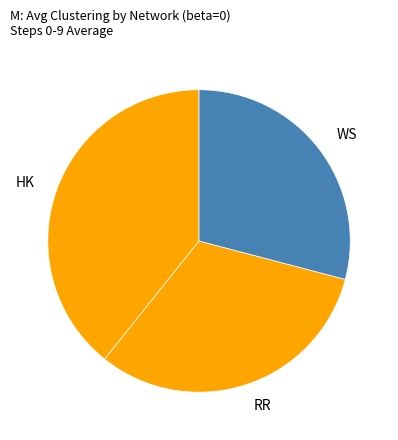

Count the number of slices in the pie.

3